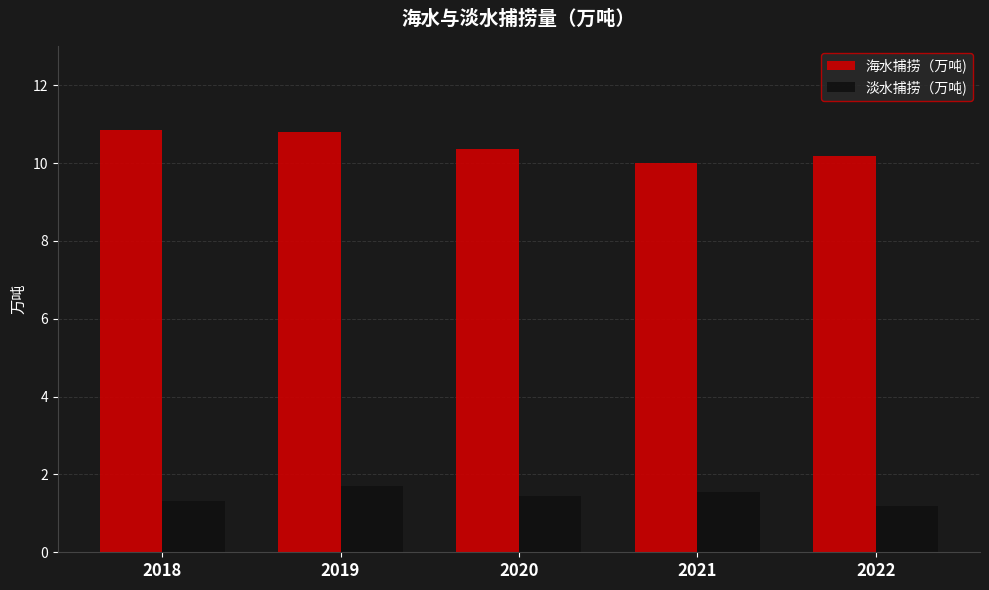

Which series has the largest range (max minus min)?

海水捕捞（万吨)